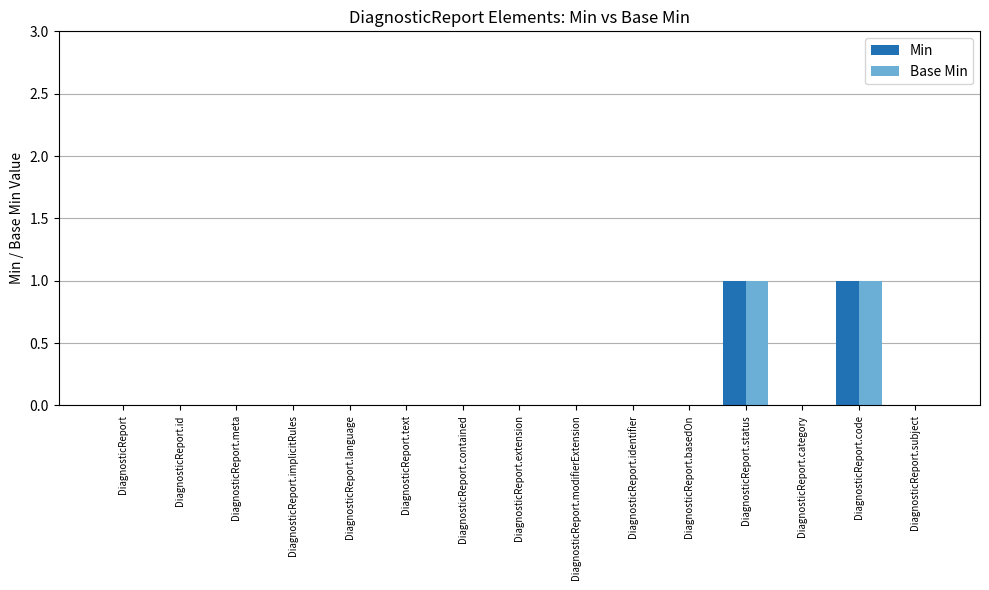

What is the highest value of the Min series?

1